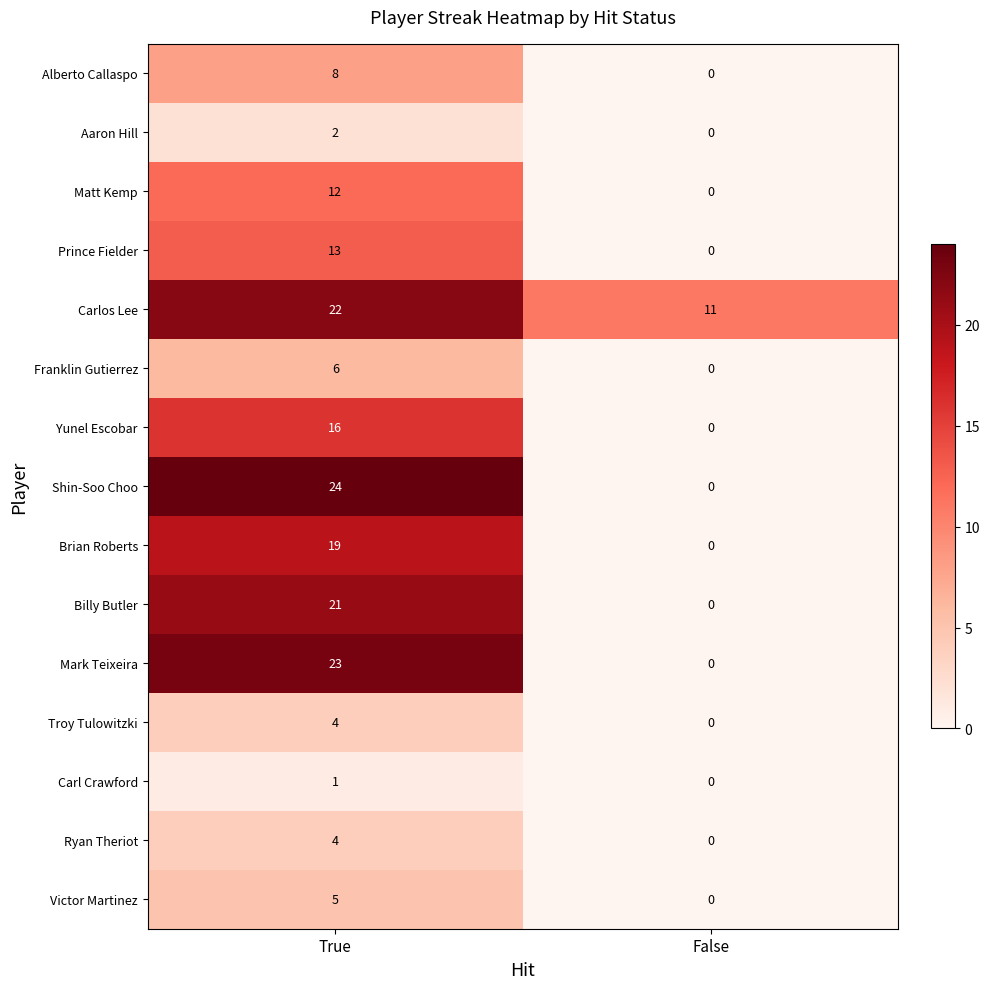

Reading right to left, transcribe all the data shown in this chart.

Alberto Callaspo: False=0	True=8
Aaron Hill: False=0	True=2
Matt Kemp: False=0	True=12
Prince Fielder: False=0	True=13
Carlos Lee: False=11	True=22
Franklin Gutierrez: False=0	True=6
Yunel Escobar: False=0	True=16
Shin-Soo Choo: False=0	True=24
Brian Roberts: False=0	True=19
Billy Butler: False=0	True=21
Mark Teixeira: False=0	True=23
Troy Tulowitzki: False=0	True=4
Carl Crawford: False=0	True=1
Ryan Theriot: False=0	True=4
Victor Martinez: False=0	True=5